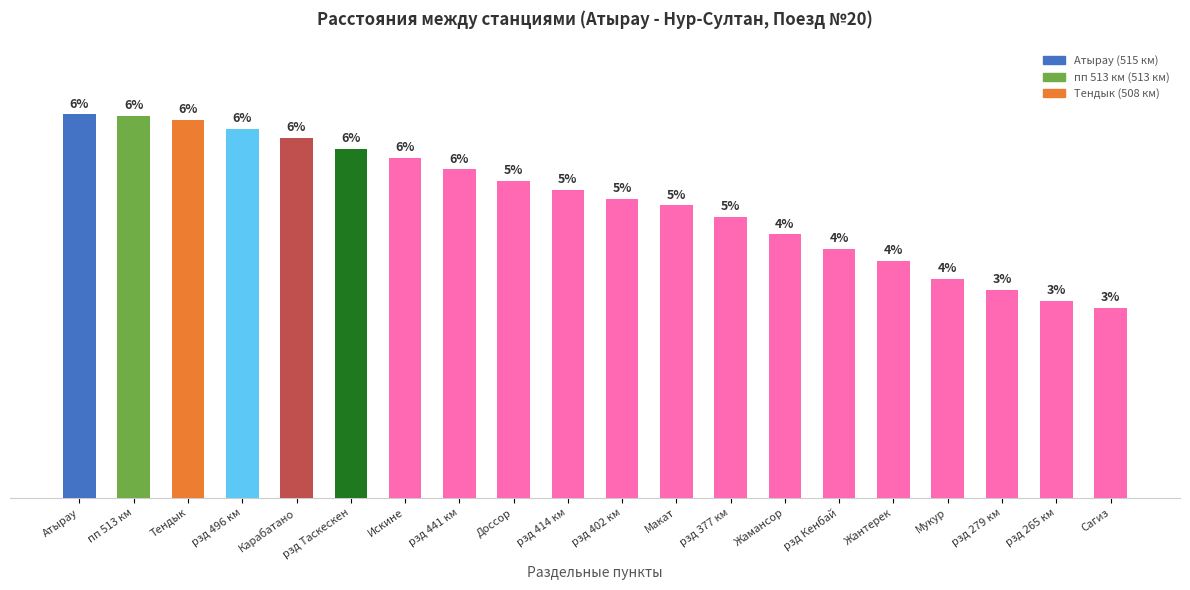

Reading left to right, list all the values displayed in this chart.

515	513	508	496	483	469	457	441	426	414	402	393	377	354	334	318	294	279	265	255